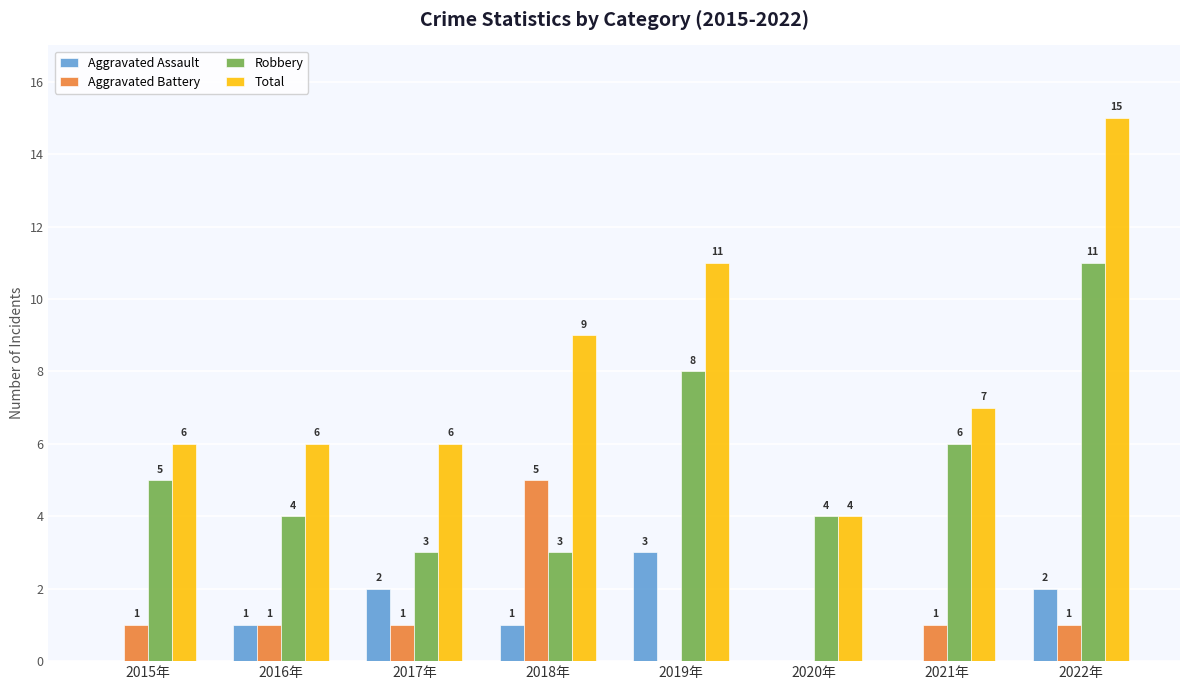

Between 2019年 and 2020年, which series saw the biggest shift?

Total